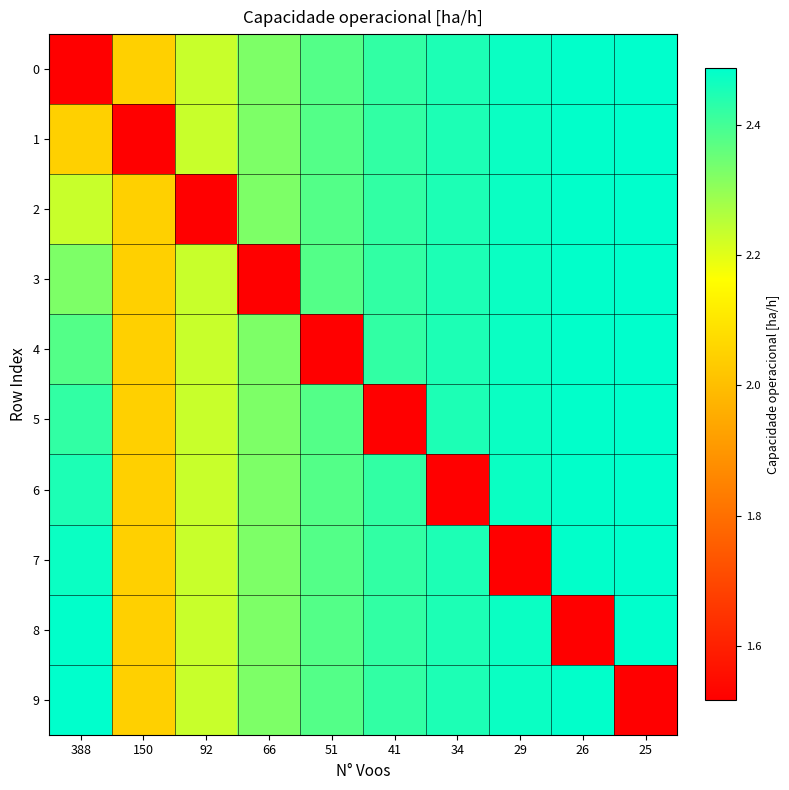

What is the spread (max minus min) of values at 34?

0.9